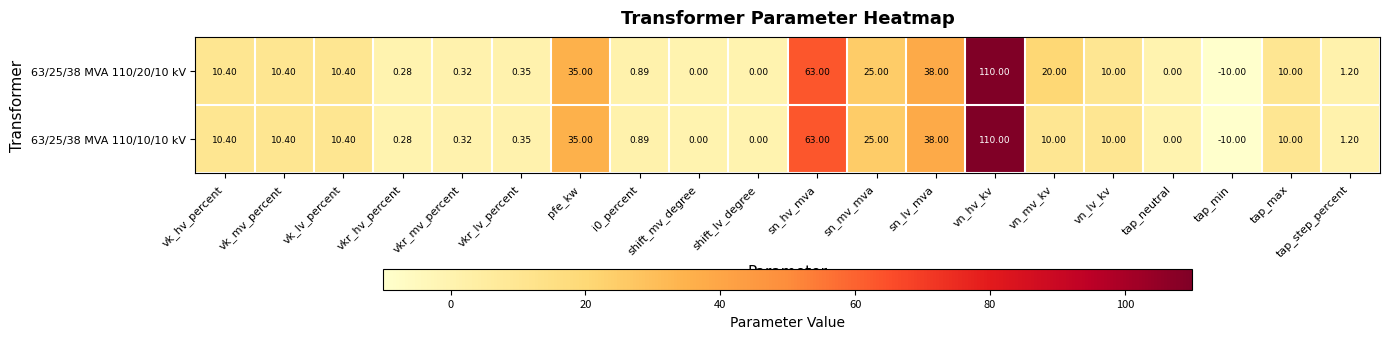

What is the maximum value shown in the chart?

110.0